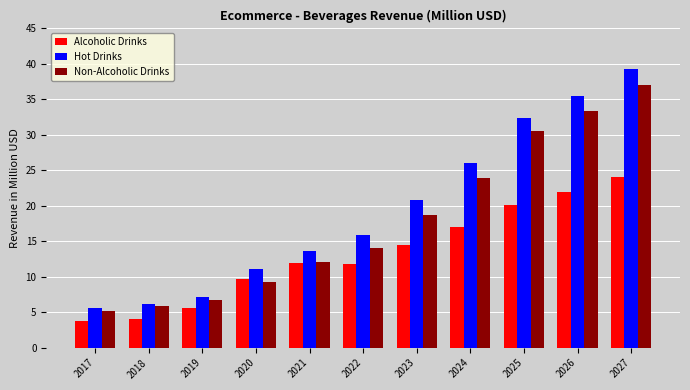

What is the approximate value of Alcoholic Drinks at 2024?

17.0